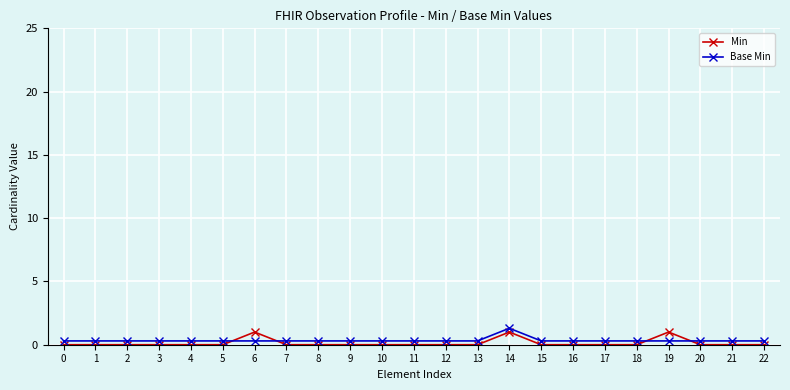

What is the sum of all Base Min values?

7.9